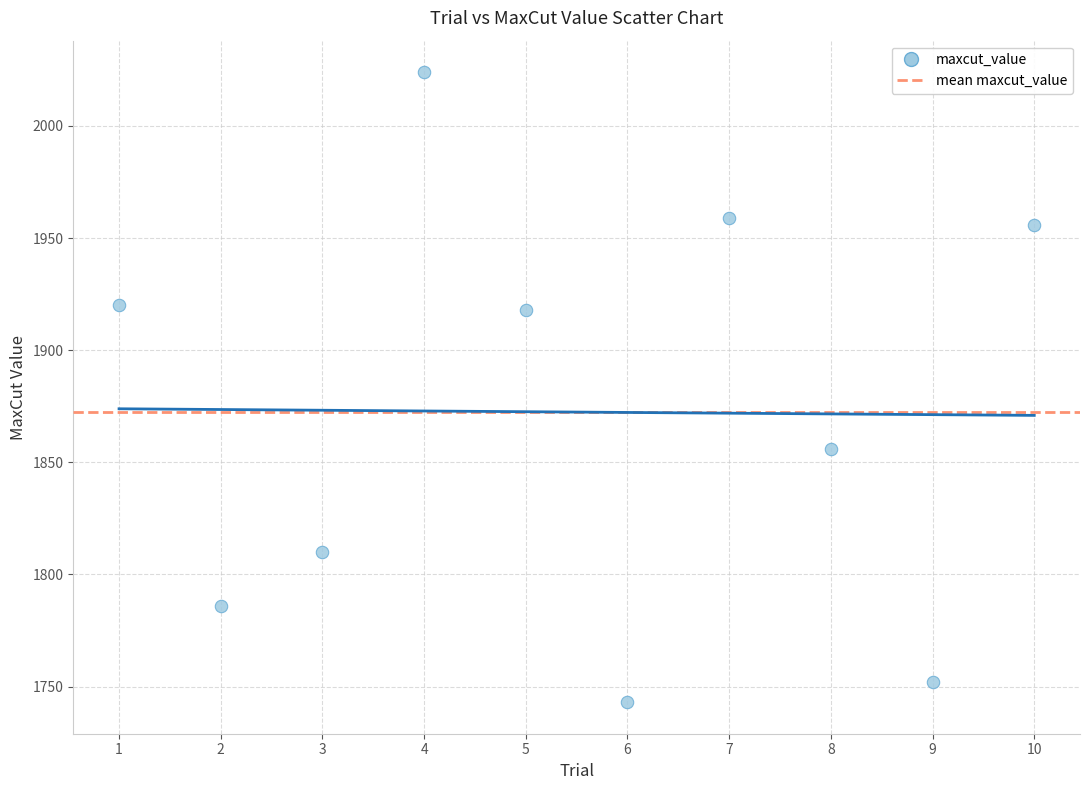

What Y value in the scatter plot is closest to 1883?

1856